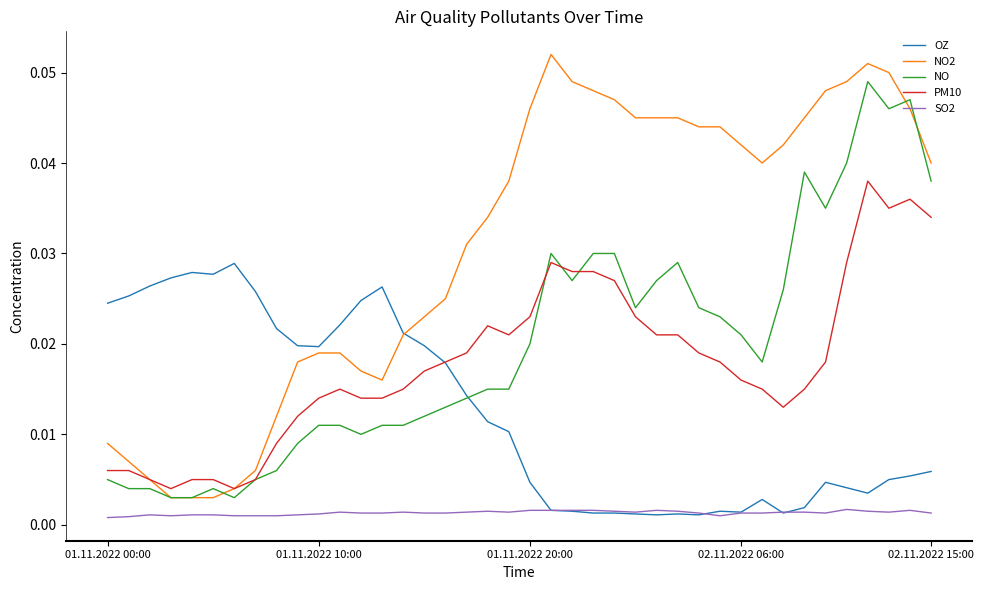

List the series in order of their peak value, lowest first.

SO2, OZ, PM10, NO, NO2